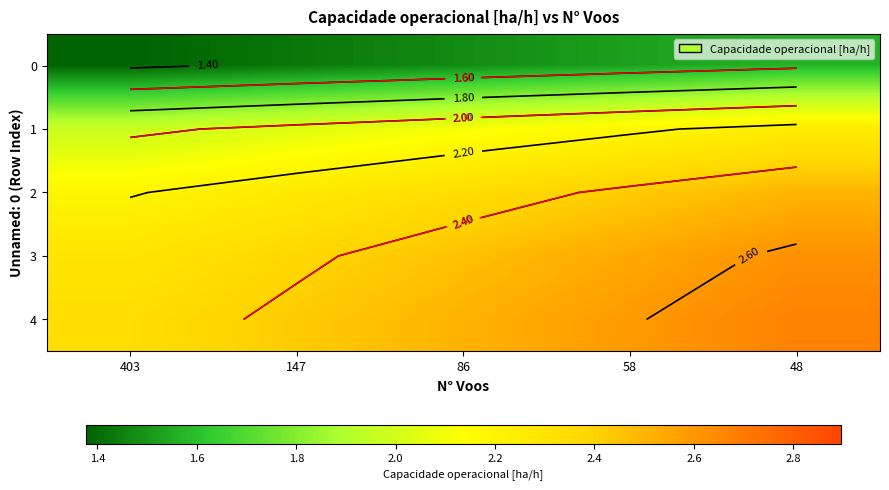

What is the minimum value for 1?

2.0